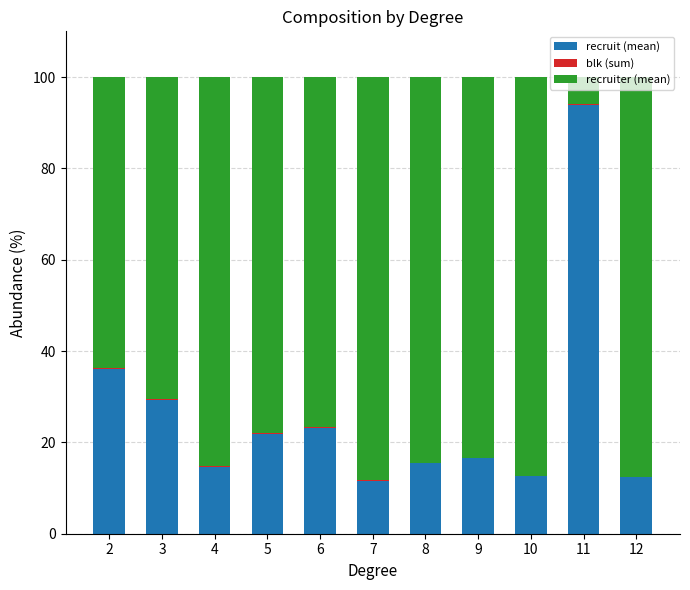

Between 6 and 12, which series saw the biggest shift?

recruiter (mean)